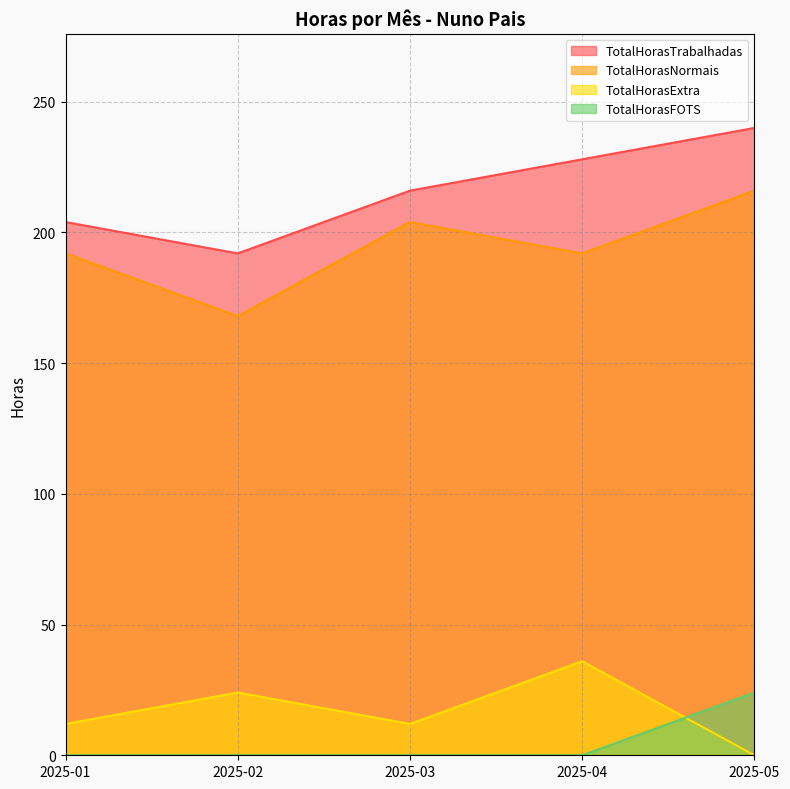

Which category has the highest value in the TotalHorasNormais series?

2025-05